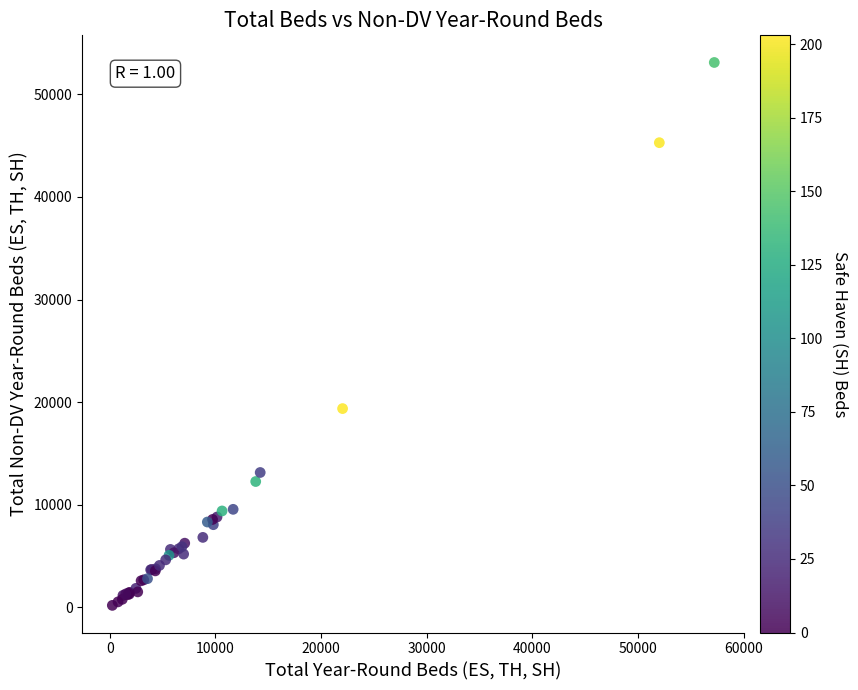

What Y value in the scatter plot is closest to 26650?

19376